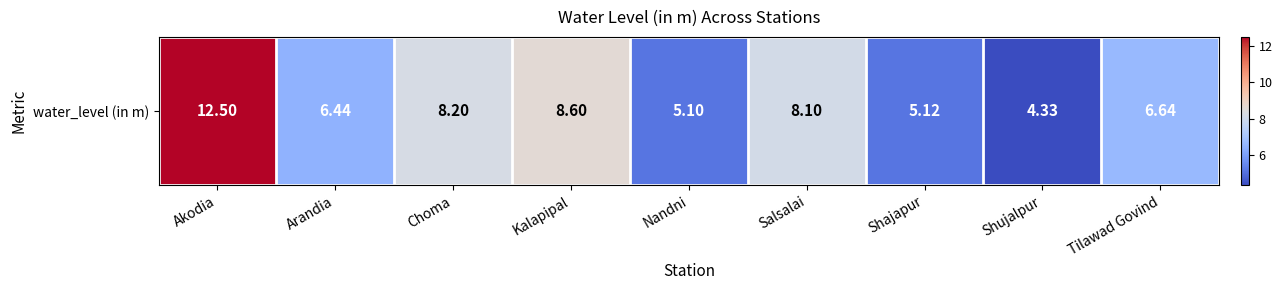

List the labels in order of value, largest first.

Akodia, Kalapipal, Choma, Salsalai, Tilawad Govind, Arandia, Shajapur, Nandni, Shujalpur